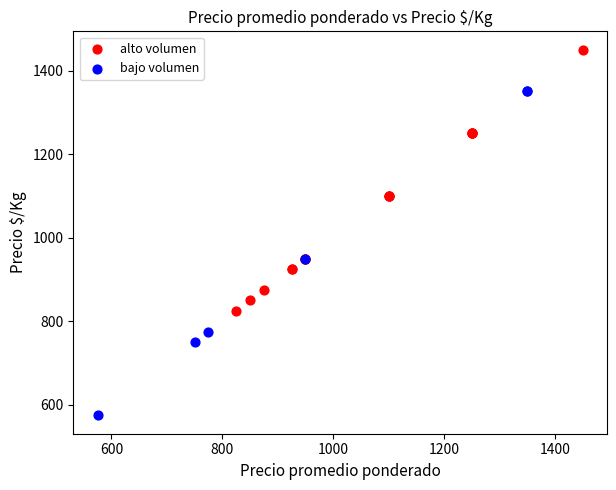

Which series reaches the maximum Y coordinate?

alto volumen